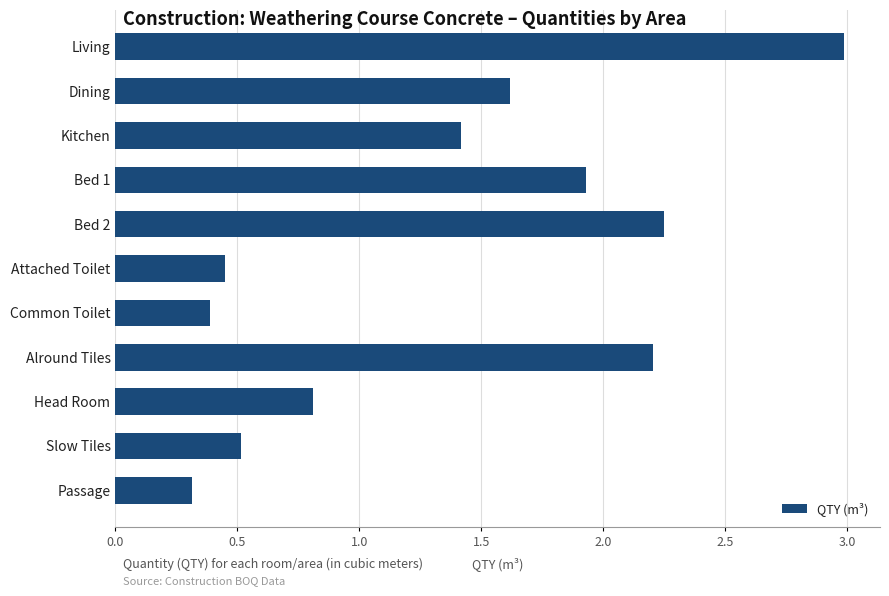

What is the average value?

1.4